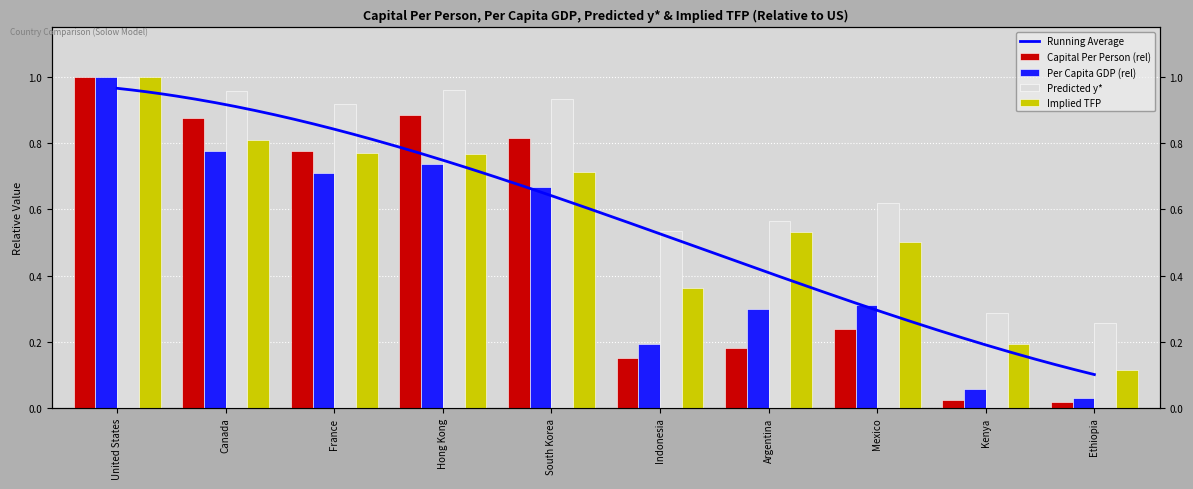

Between Canada and Indonesia, which is larger?

Canada